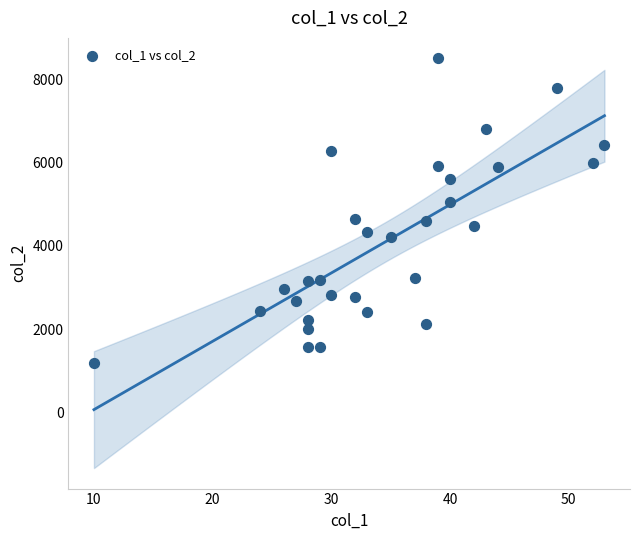

What is the range of X values (max minus min)?

43